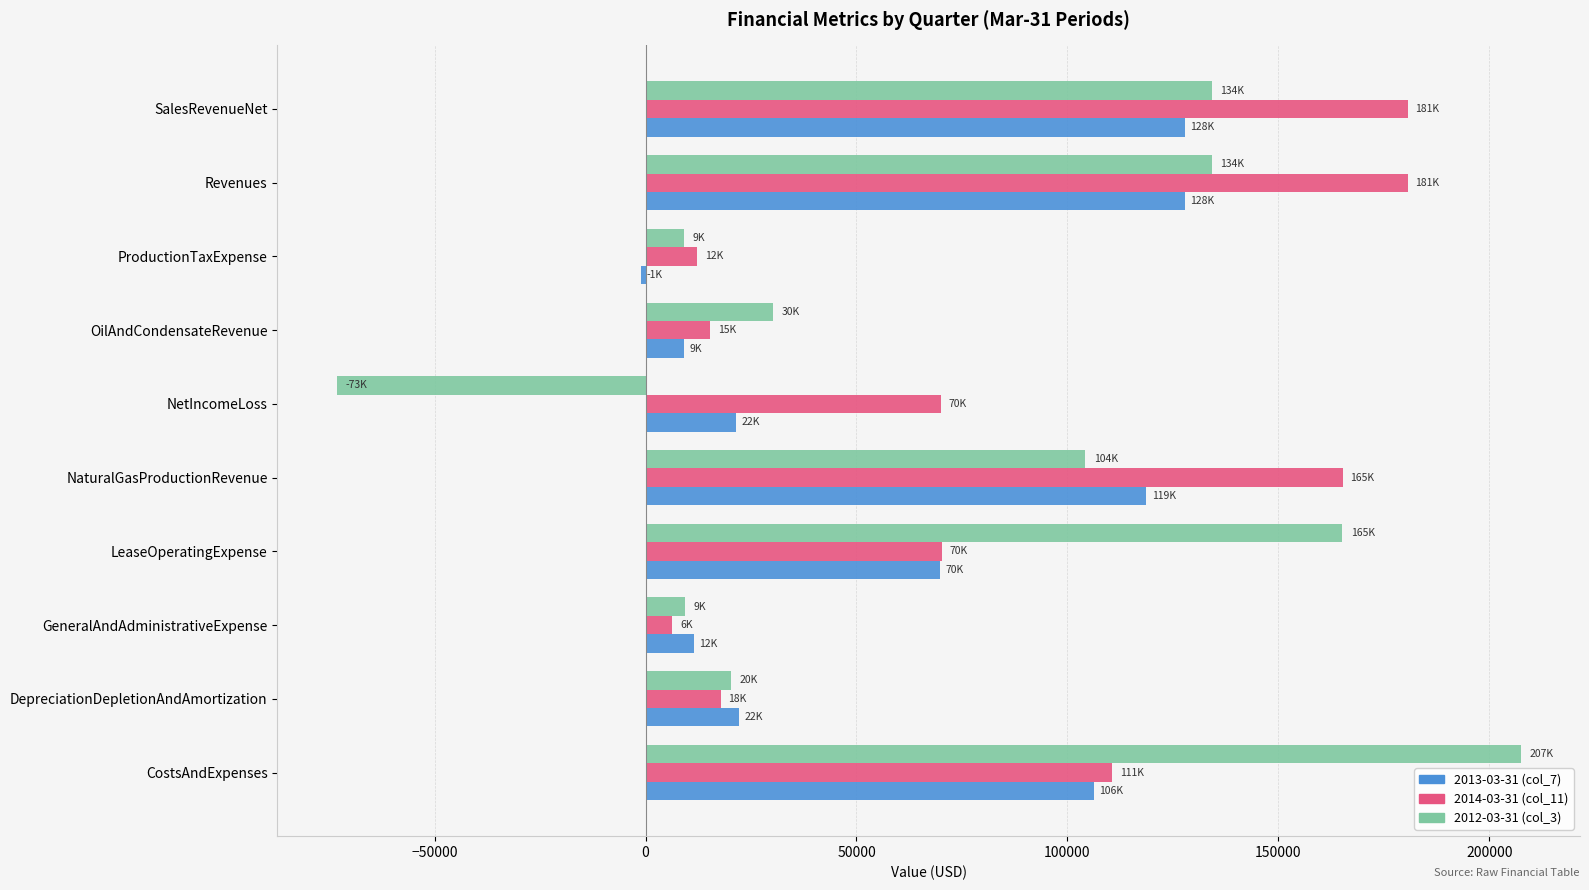

What is the spread (max minus min) of values at Revenues?

52845